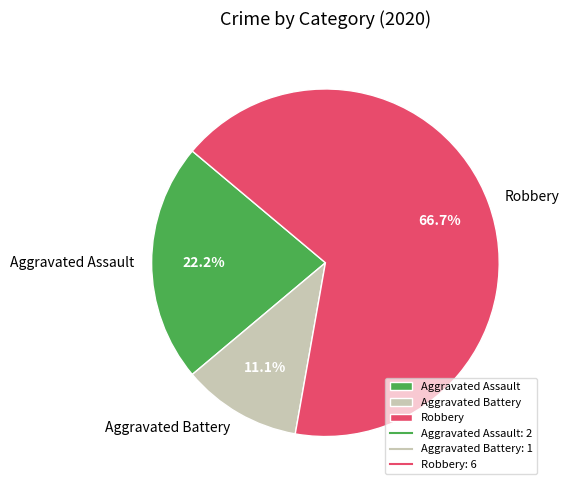

To the nearest percent, what percentage of the pie is Aggravated Battery?

11%